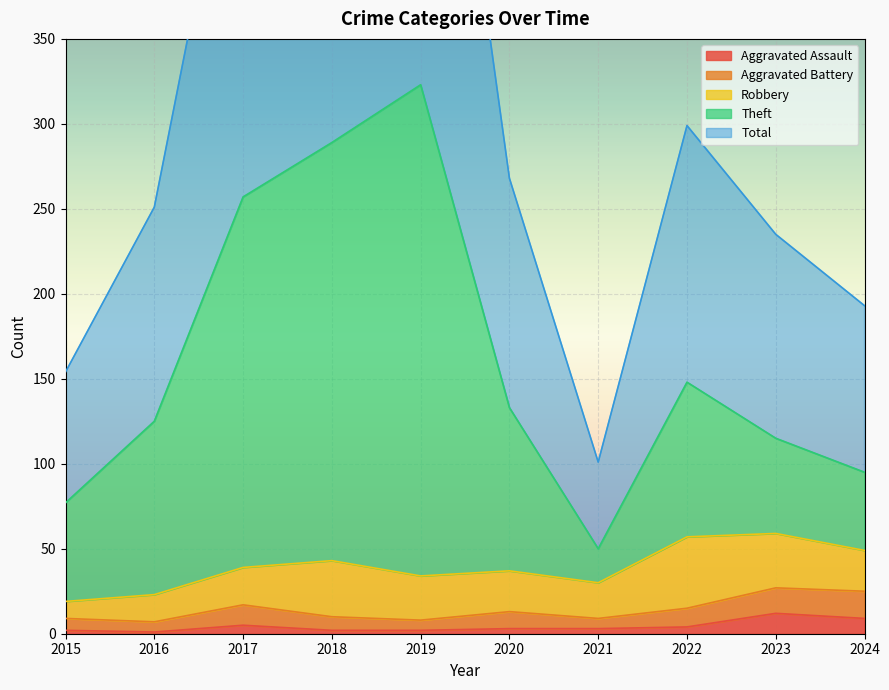

What is the value of the Aggravated Assault point at the 5th from the left?

2